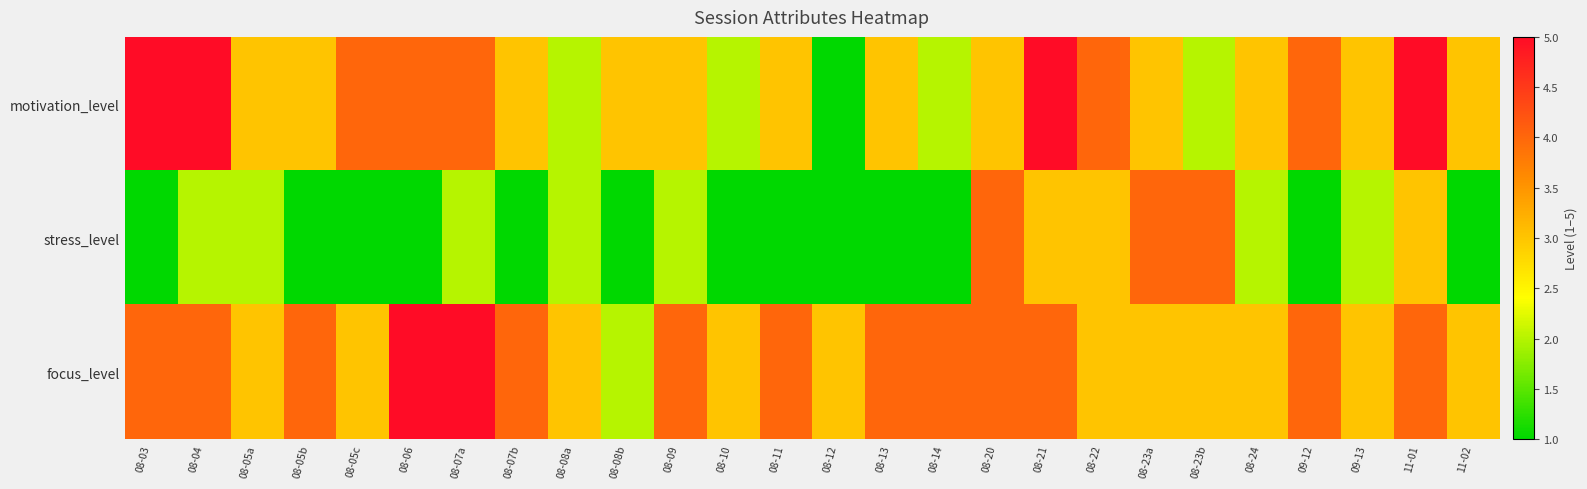

Rank the series at 08-10 from lowest to highest value.

stress_level, motivation_level, focus_level